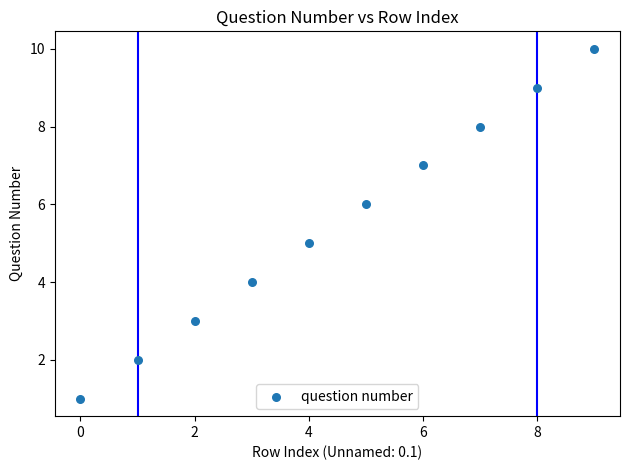

What is the average Y value?

6